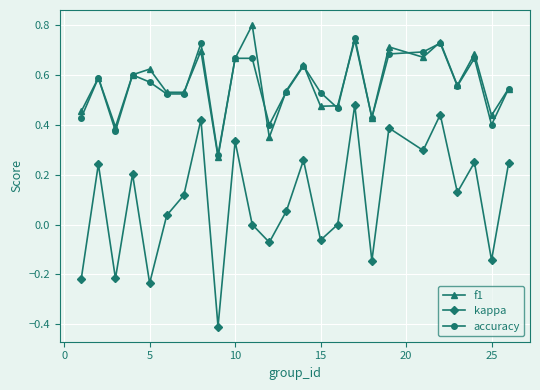

How many lines are shown in the chart?

3